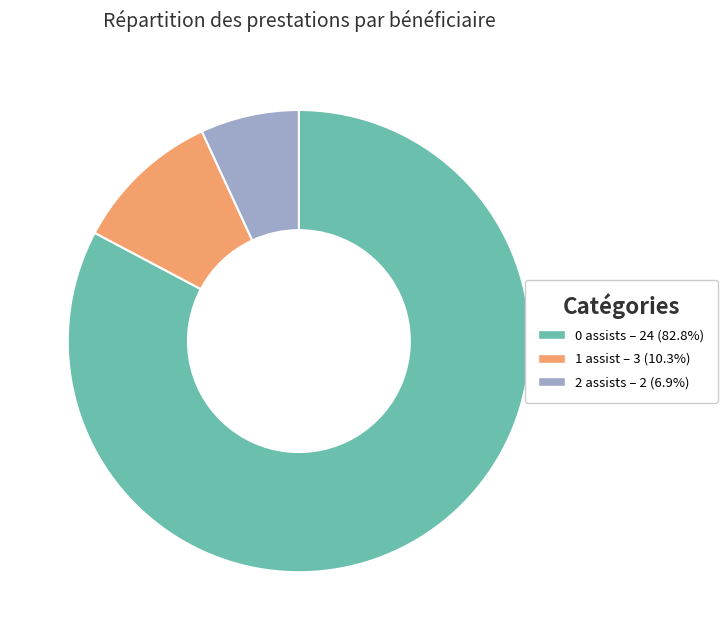

Is there any slice that represents more than half of the pie?

Yes